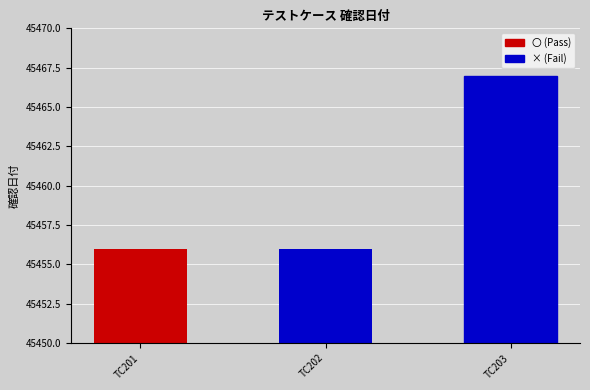

Rank the categories by value from highest to lowest.

TC203, TC201, TC202